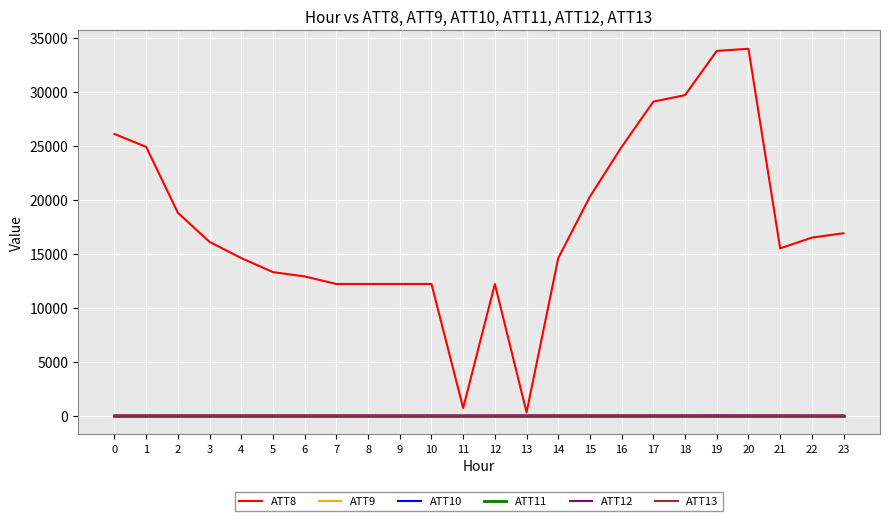

Does the chart display data point markers on the line(s)?

No